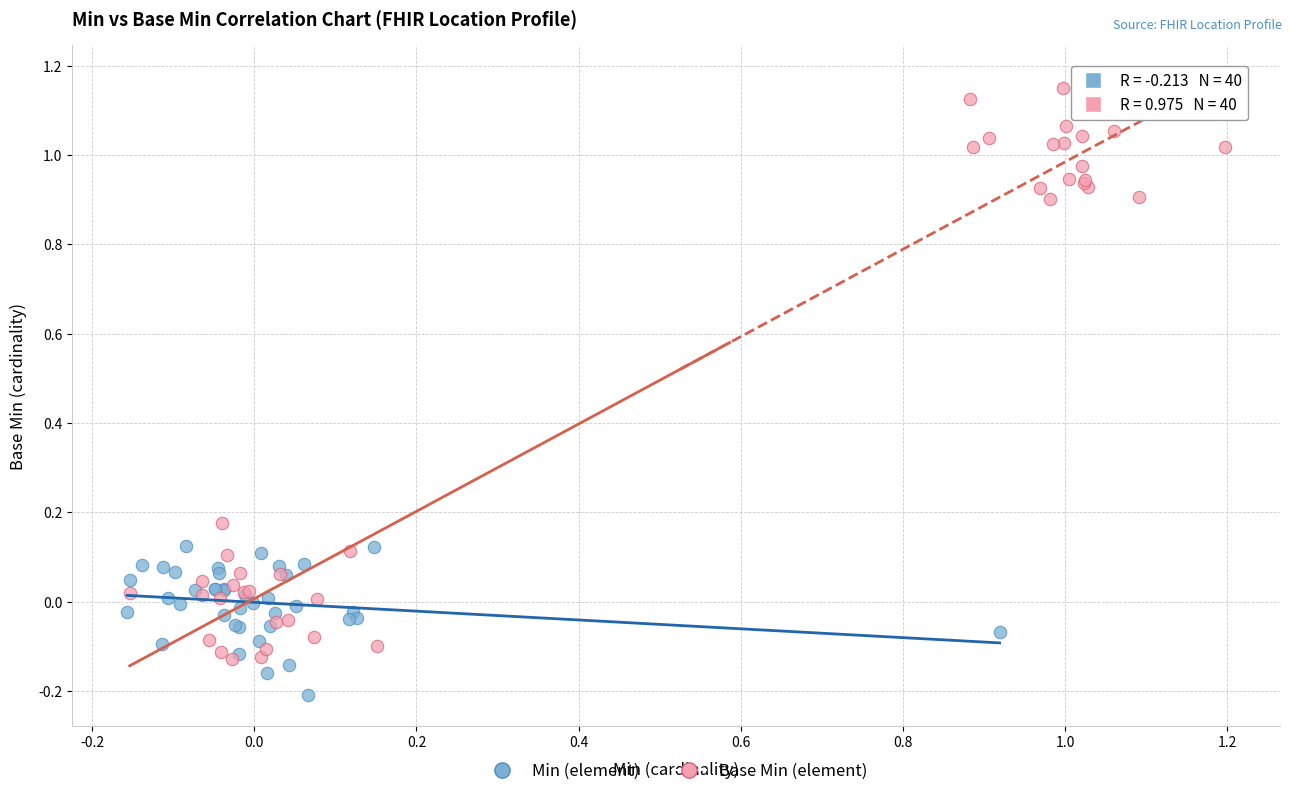

What are all the series names shown in the legend?

Min (element), Base Min (element)